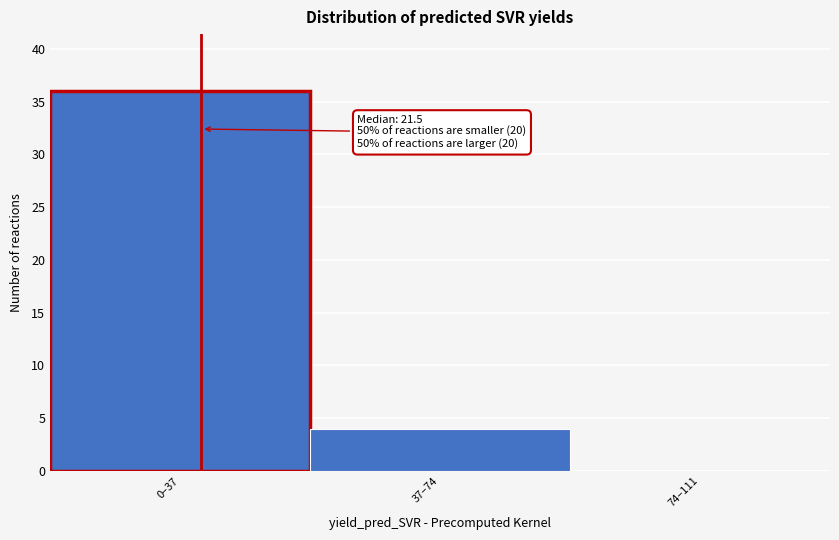

Reading right to left, transcribe all the data shown in this chart.

74–111=0	37–74=4	0–37=36